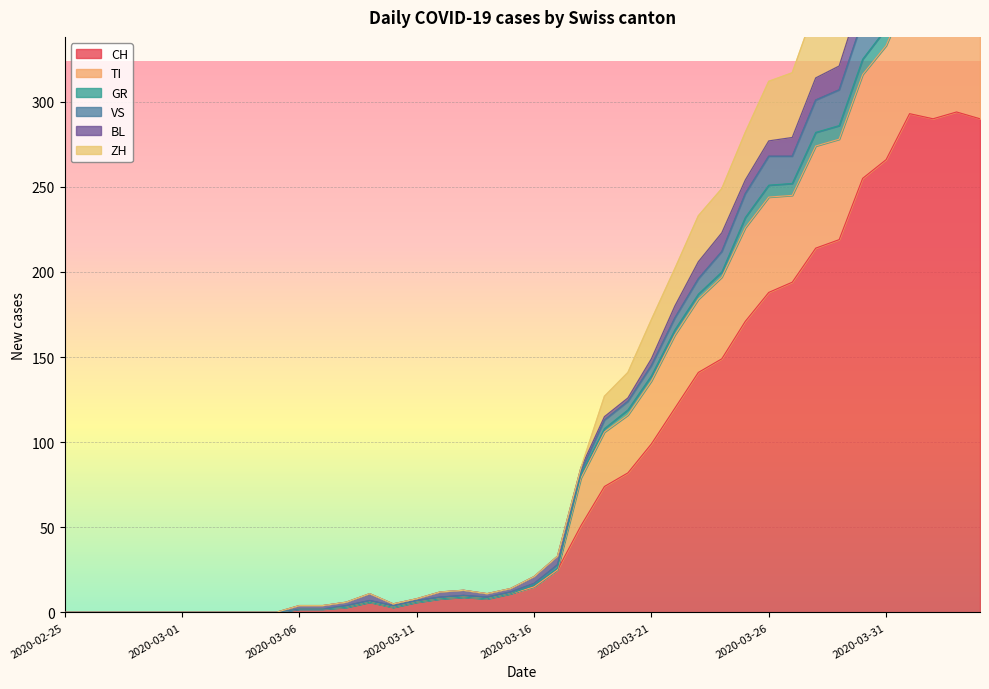

What position from the left is 2020-03-03?

8